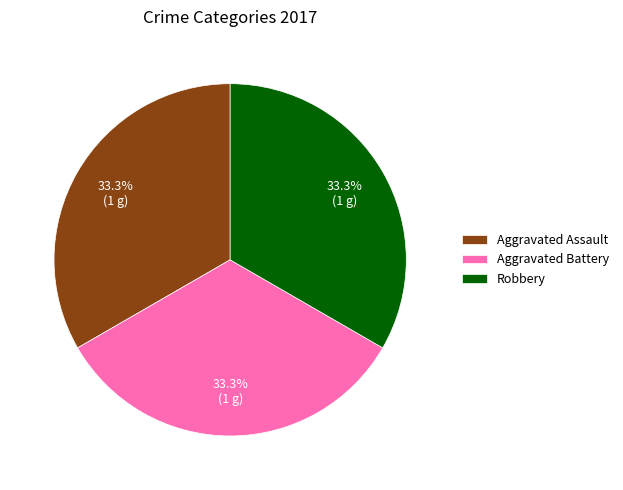

Is there any slice that represents more than half of the pie?

No